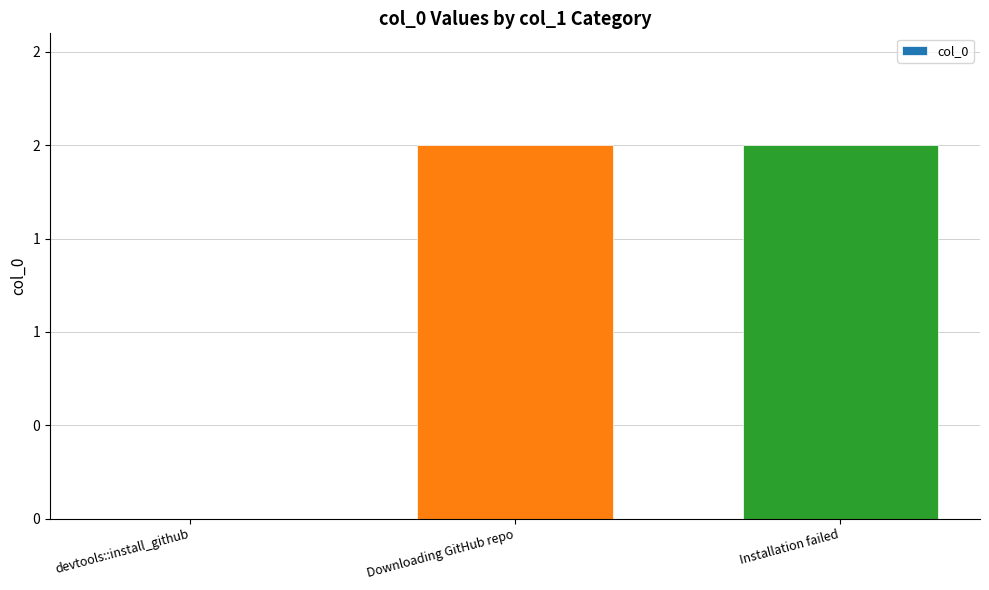

What is the maximum value shown in the chart?

2